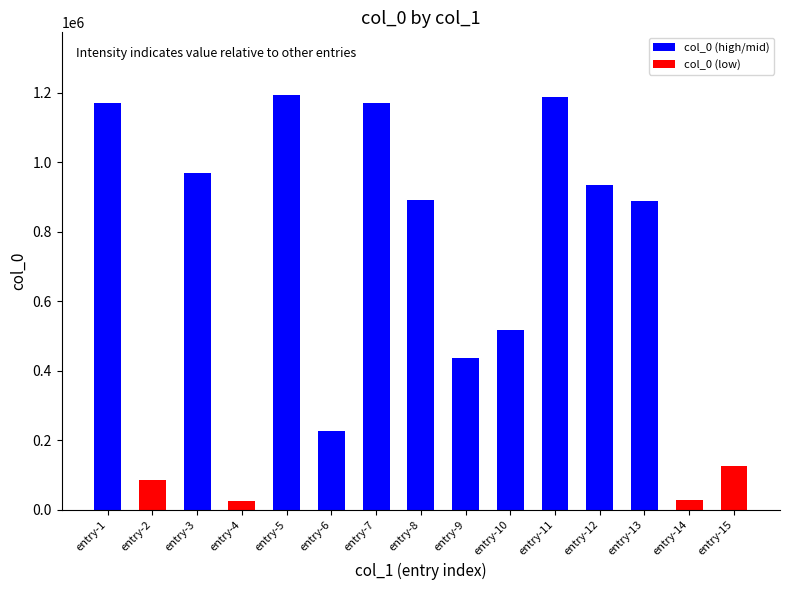

What is the value of the 13th bar from the left?

887366